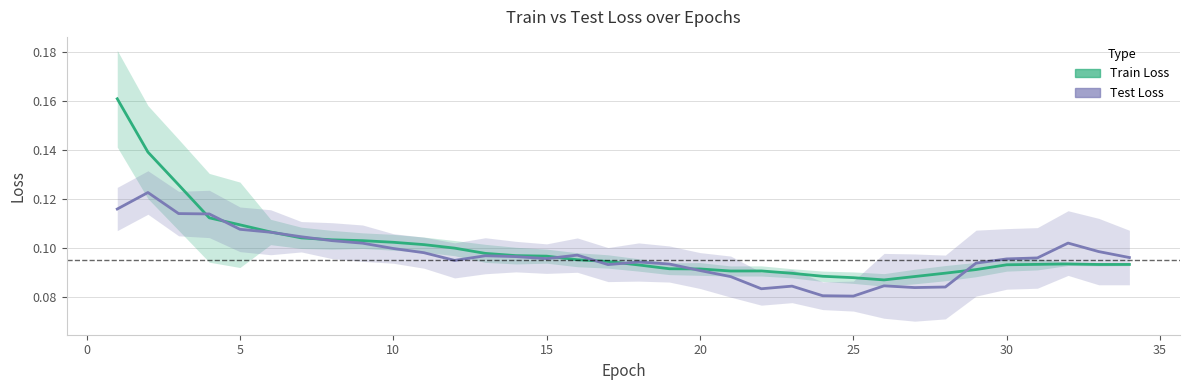

True or false: Test Loss and Train Loss intersect in this chart.

True